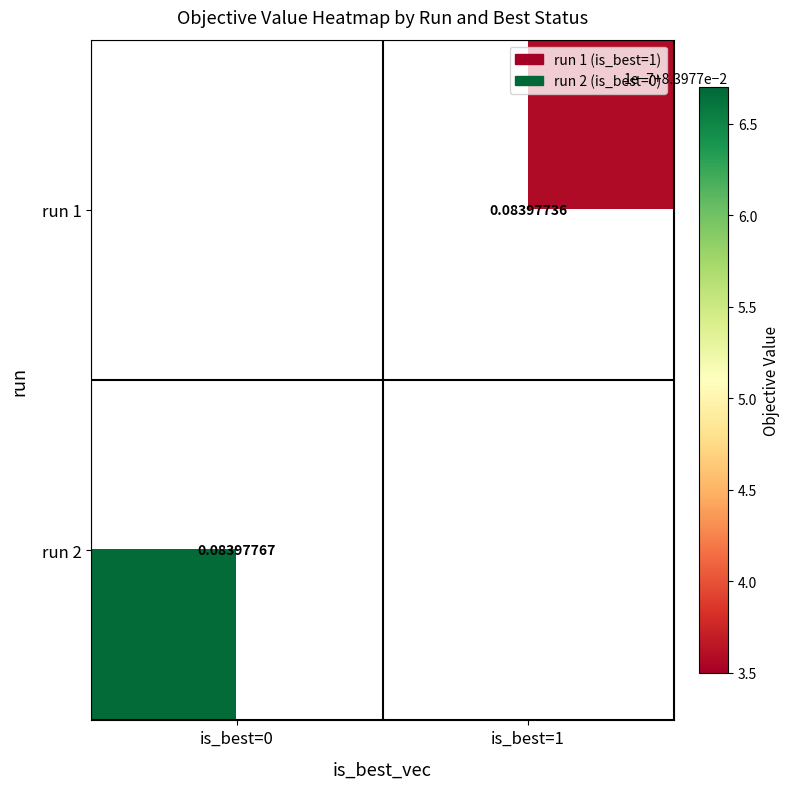

How many series are shown in this chart?

2